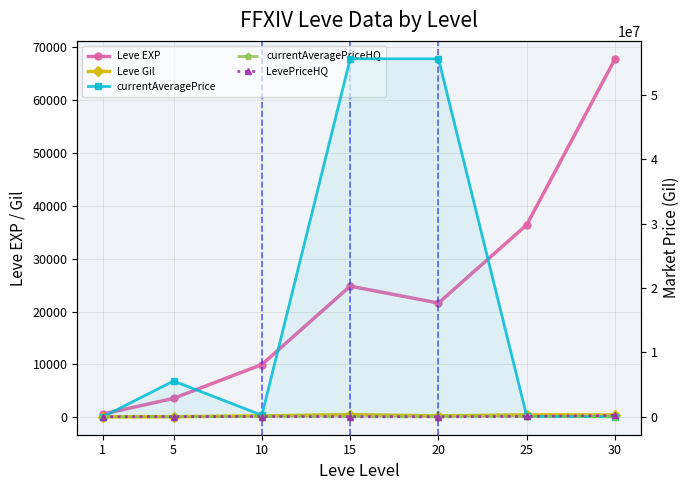

What is the spread (max minus min) of values at 1?

8128.2